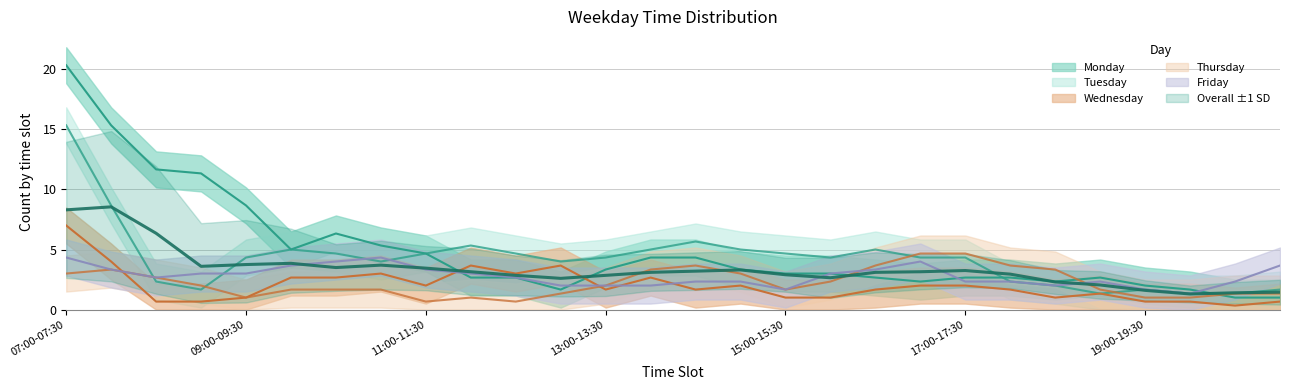

Does the chart have visible grid lines?

Yes